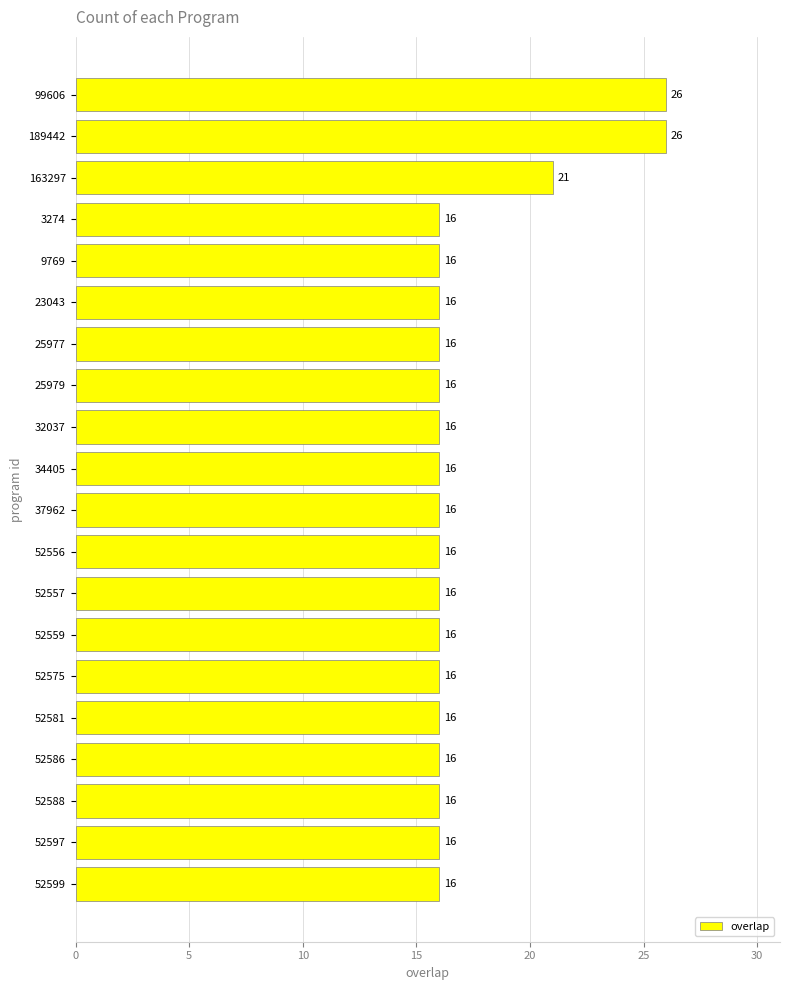

What is the sum of all values?

345